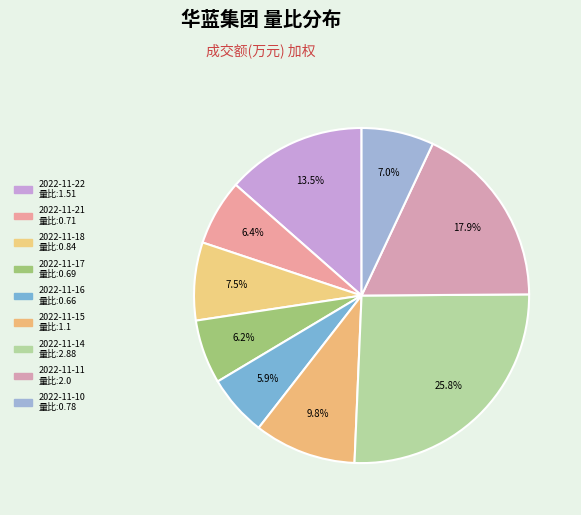

Count the number of slices in the pie.

9